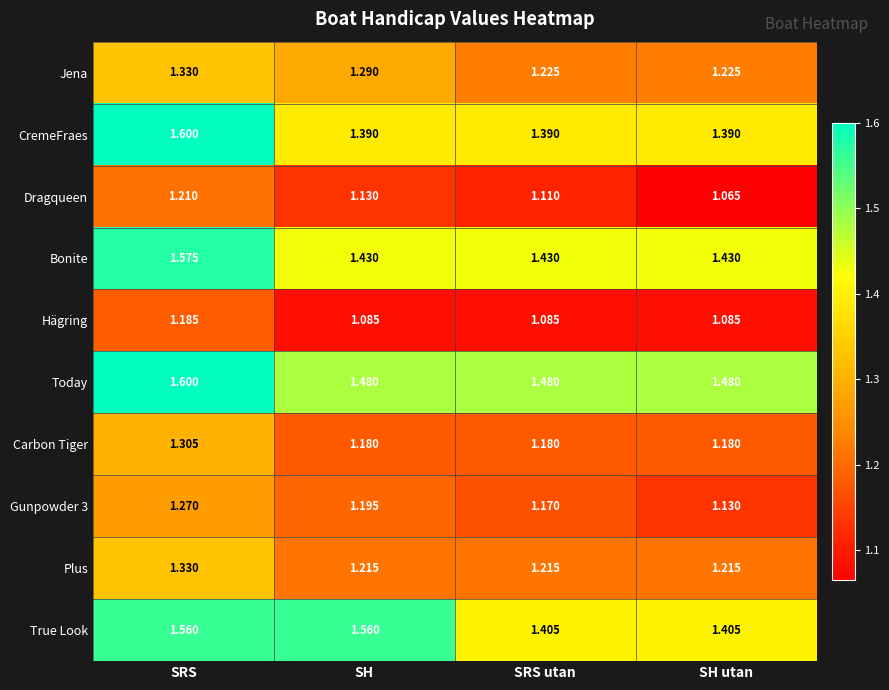

Which series changed the most between SRS and SRS utan?

CremeFraes